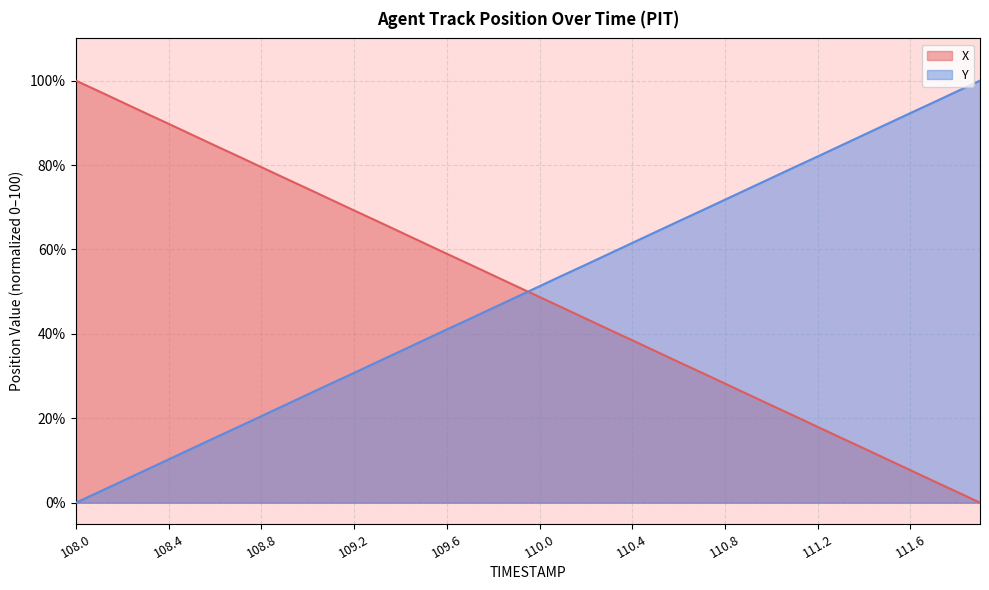

Which category has the highest value in the X series?

108.0